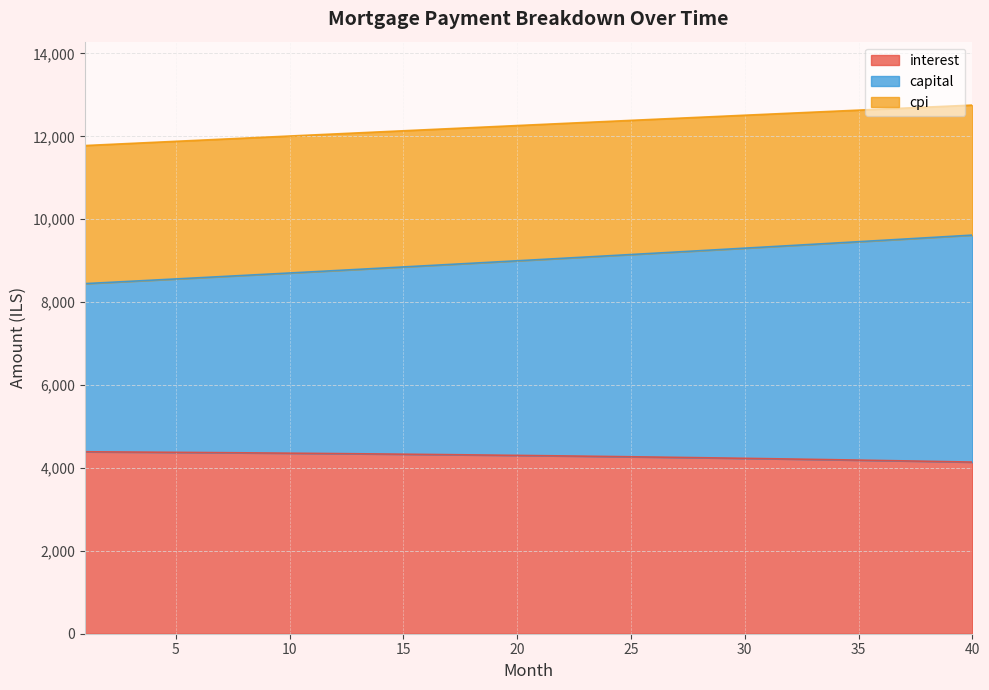

Which series has the widest spread of values?

capital